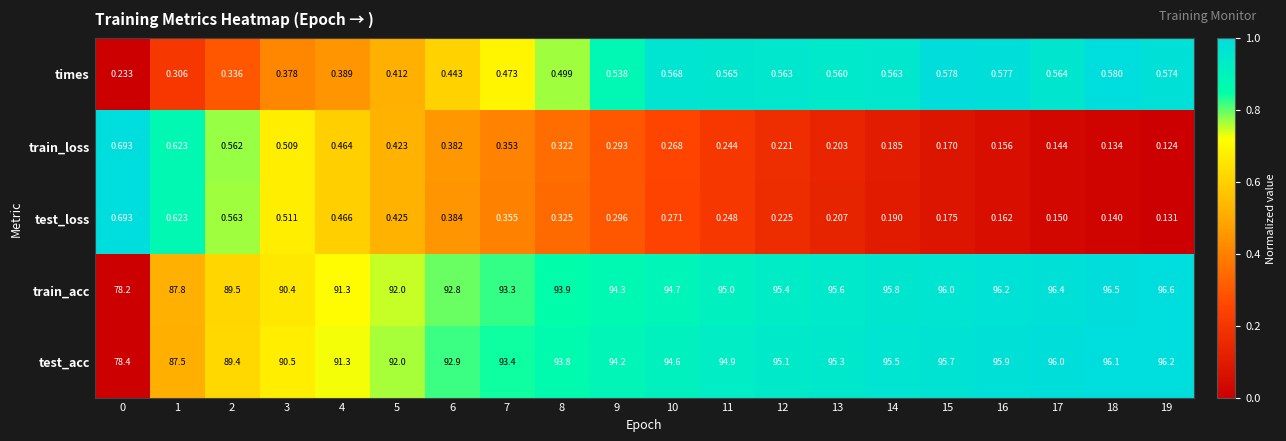

How many series are shown in this chart?

5